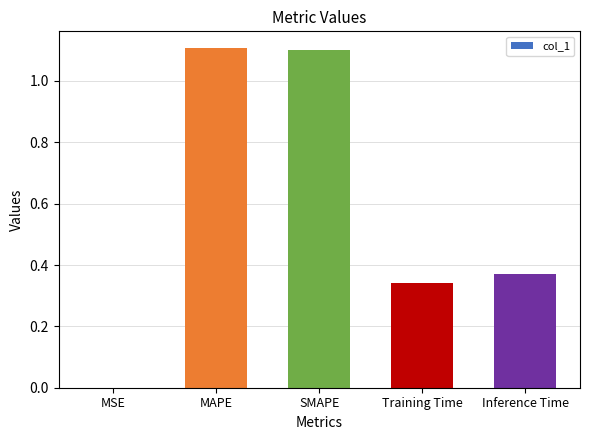

What is the sum of the values at Inference Time and MAPE?

1.5